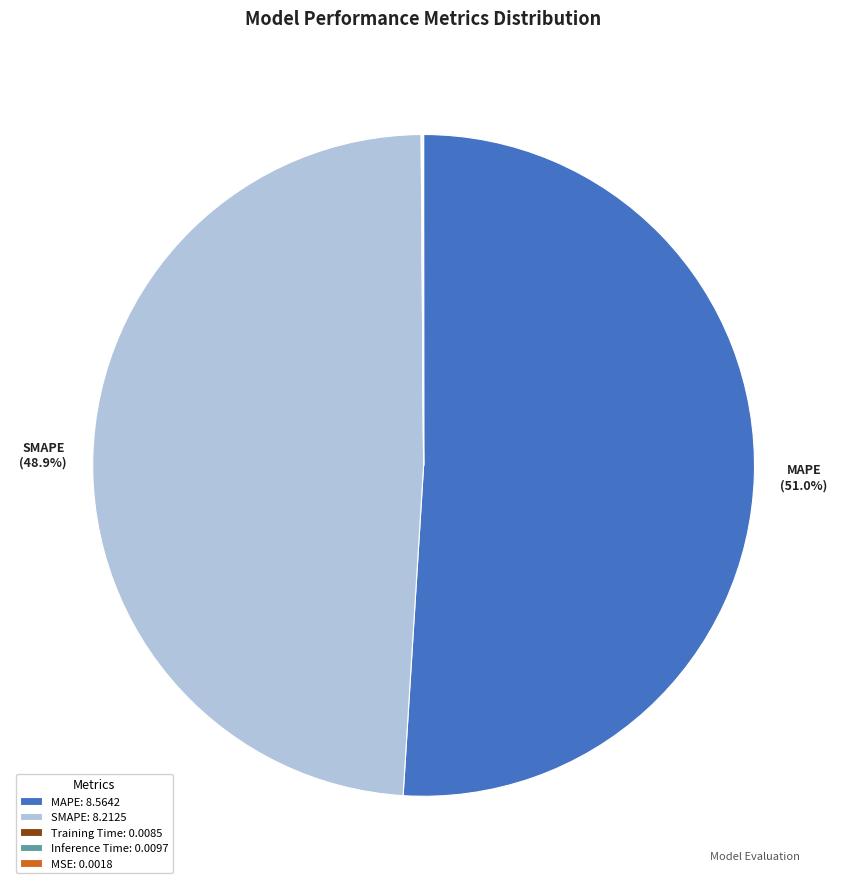

Does MAPE: 8.5642 account for over 50% of the chart?

Yes